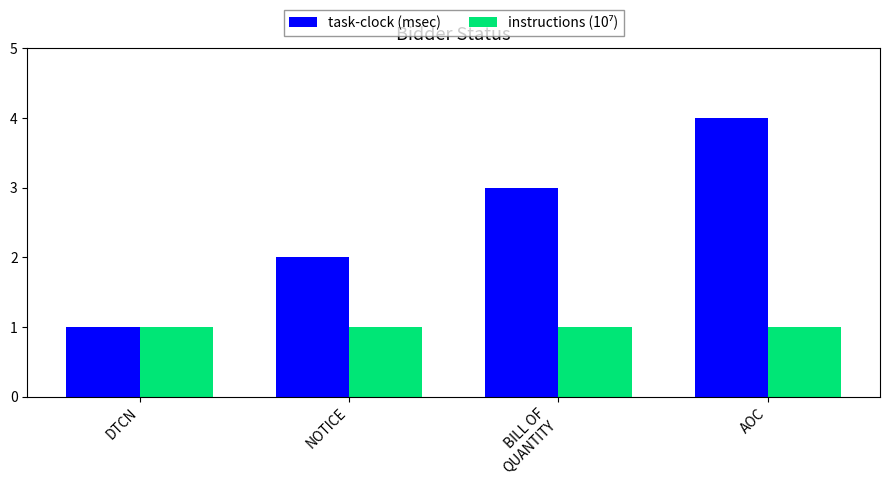

How many data points in task-clock (msec) are less than 3?

2